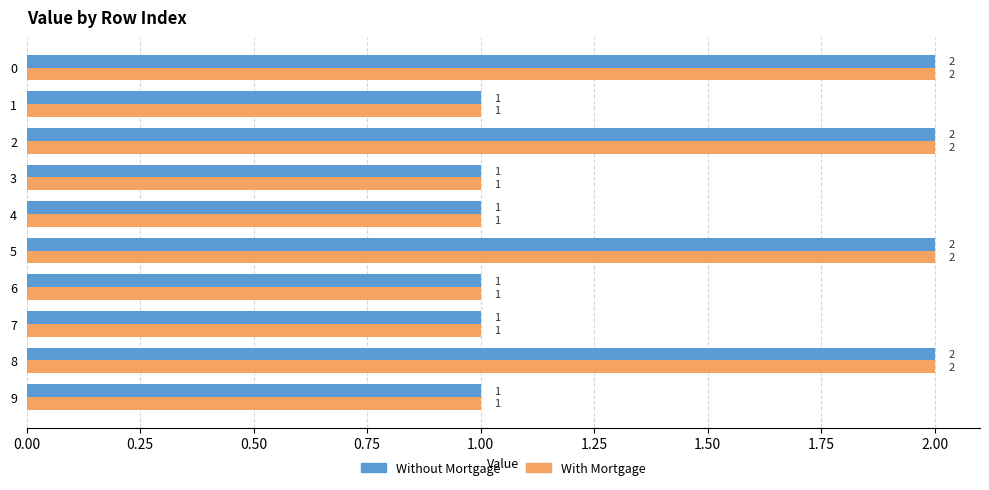

Count the With Mortgage values in the range 1 to 2.

10